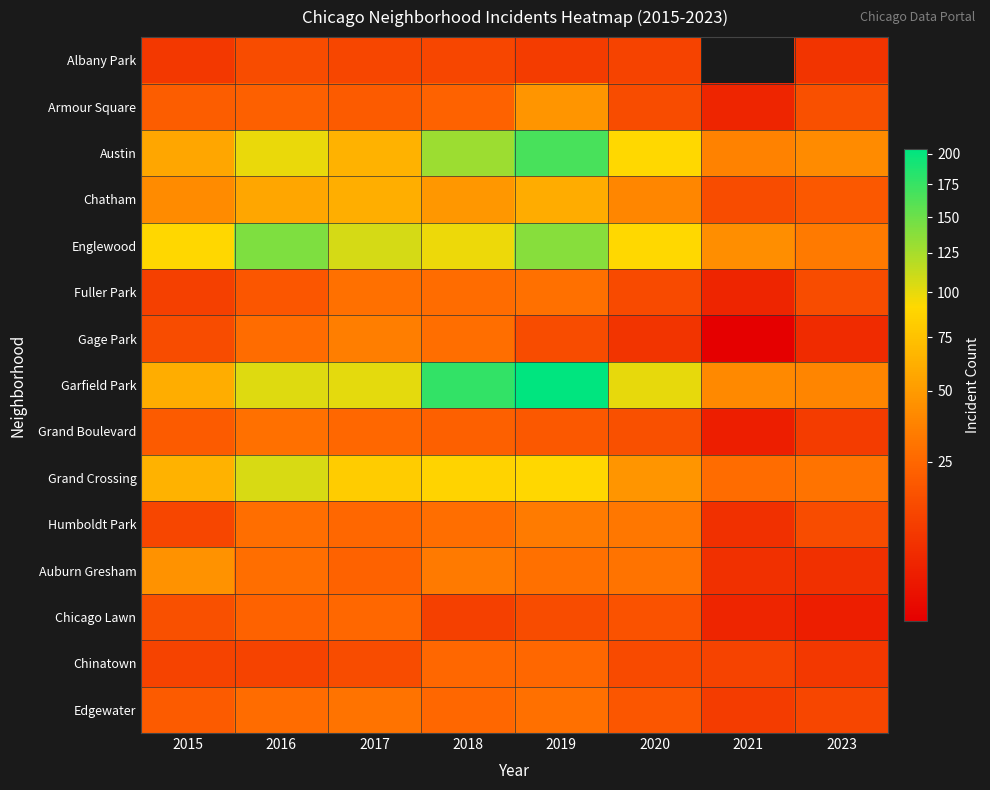

Count the number of categories in the chart.

8